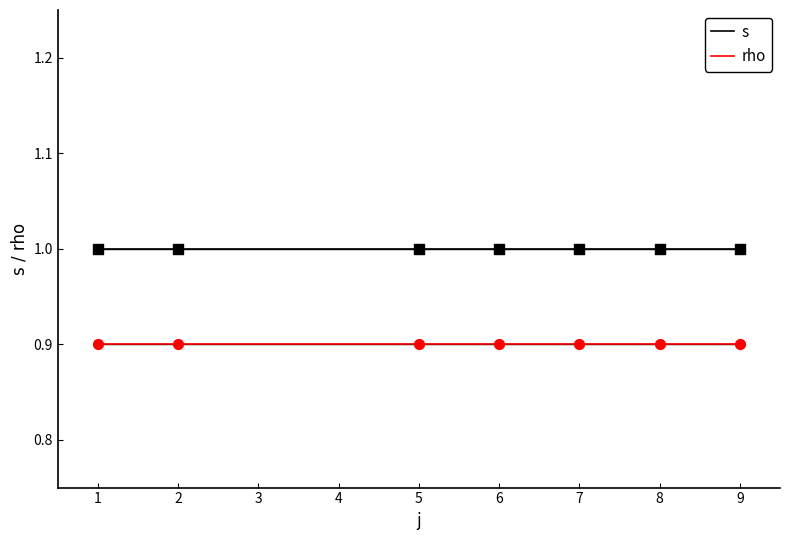

What are all the series names shown in the legend?

s, rho